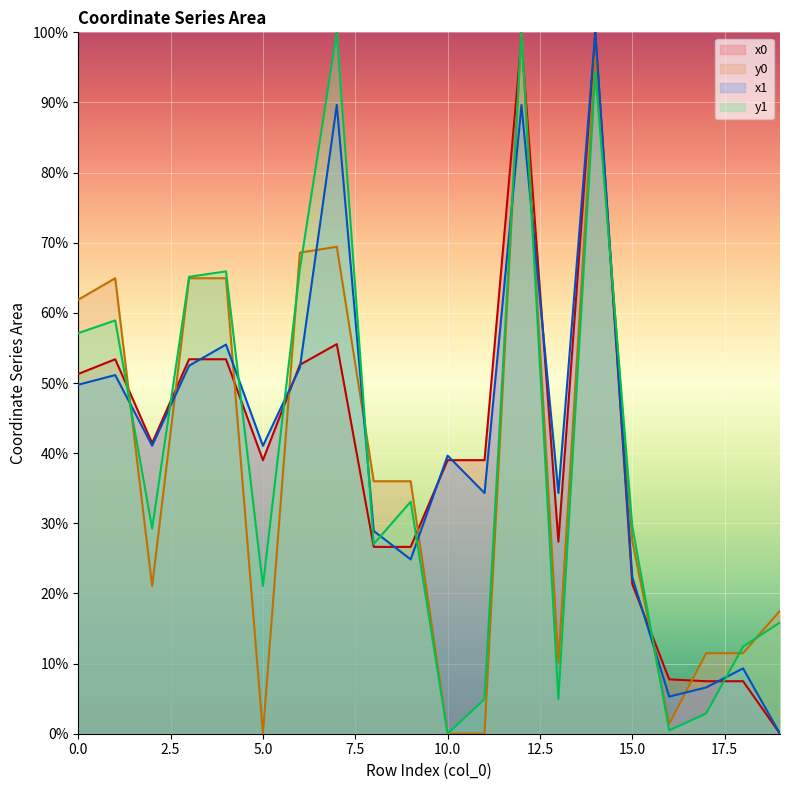

Reading left to right, extract all data points from this chart.

x0: 0=51.3	1=53.4	2=41.4	3=53.4	4=53.4	5=39.0	6=52.6	7=55.5	8=26.6	9=26.6	10=39.0	11=39.0	12=99.1	13=27.4	14=100.0	15=21.3	16=7.7	17=7.5	18=7.5	19=0.0
y0: 0=61.9	1=64.9	2=21.0	3=64.9	4=64.9	5=0.0	6=68.6	7=69.4	8=36.0	9=36.0	10=0.0	11=0.0	12=100.0	13=10.1	14=96.4	15=27.5	16=1.4	17=11.5	18=11.5	19=17.5
x1: 0=49.8	1=51.1	2=41.1	3=52.5	4=55.5	5=41.0	6=52.2	7=89.6	8=28.9	9=24.9	10=39.6	11=34.3	12=89.6	13=34.3	14=100.0	15=22.3	16=5.3	17=6.6	18=9.3	19=0.0
y1: 0=57.1	1=58.9	2=29.3	3=65.1	4=65.9	5=21.1	6=66.3	7=100.0	8=27.0	9=33.1	10=0.0	11=4.9	12=100.0	13=4.9	14=94.2	15=29.6	16=0.5	17=2.9	18=12.4	19=15.9